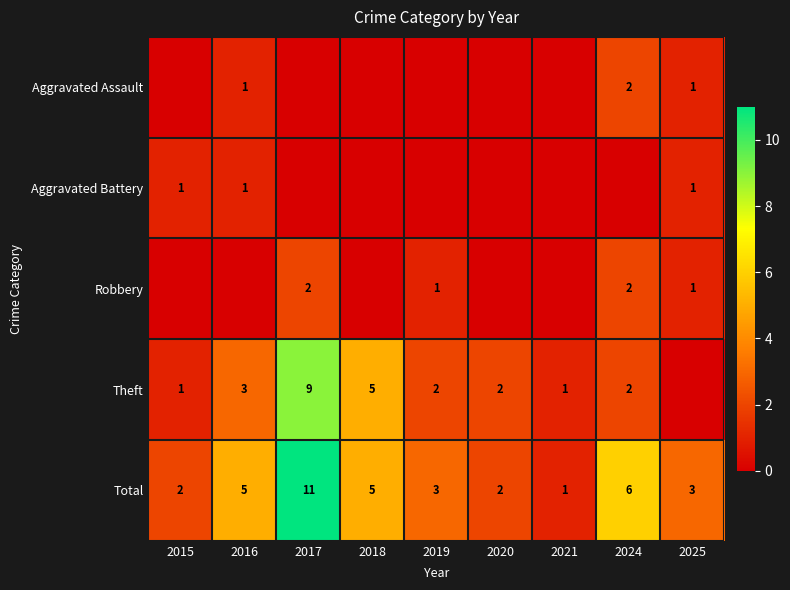

What is the sum of all Total values?

38